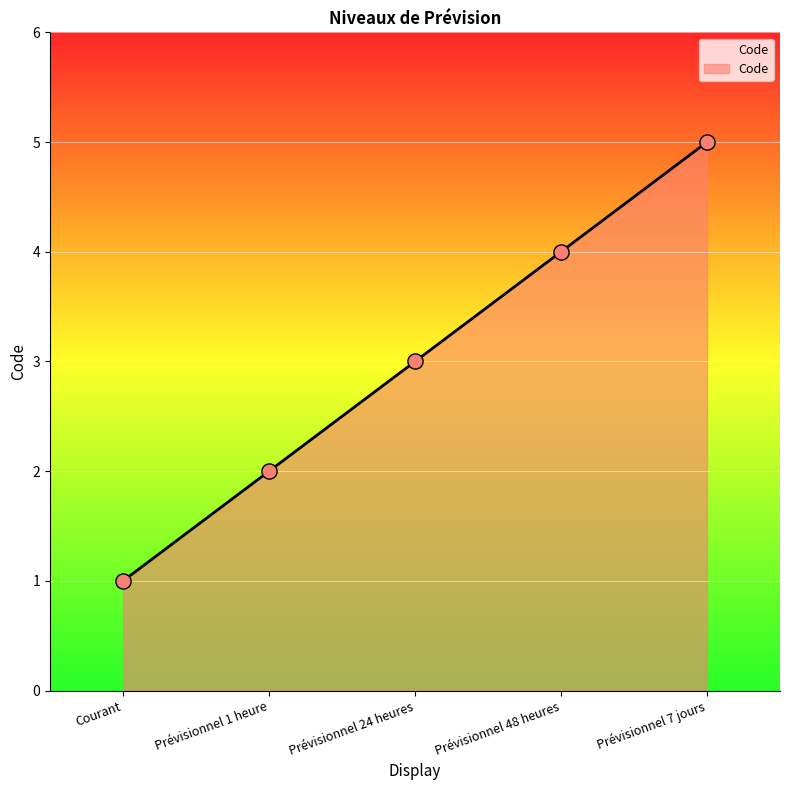

What is the change in value from Prévisionnel 1 heure to Prévisionnel 48 heures?

+2